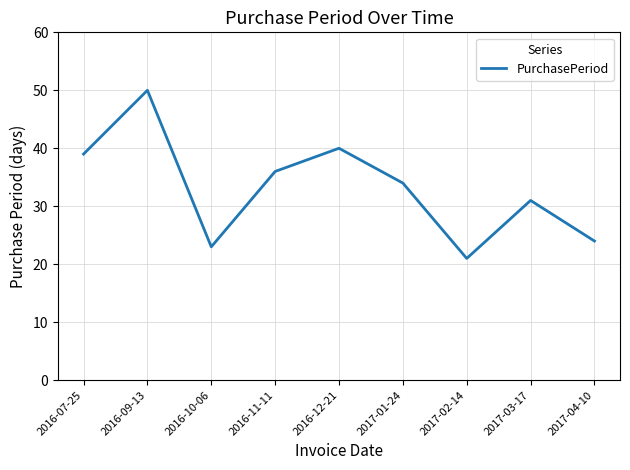

List the labels in order of value, smallest first.

2017-02-14, 2016-10-06, 2017-04-10, 2017-03-17, 2017-01-24, 2016-11-11, 2016-07-25, 2016-12-21, 2016-09-13